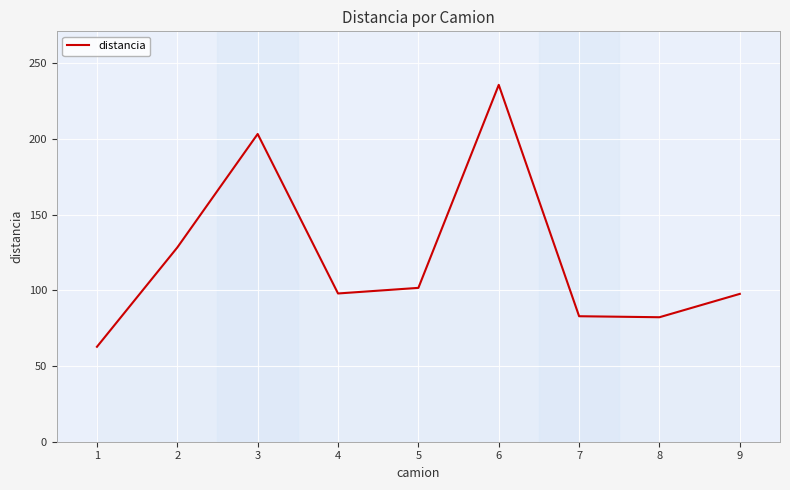

The chart shows a value of 136.8 at 9. True or false?

False